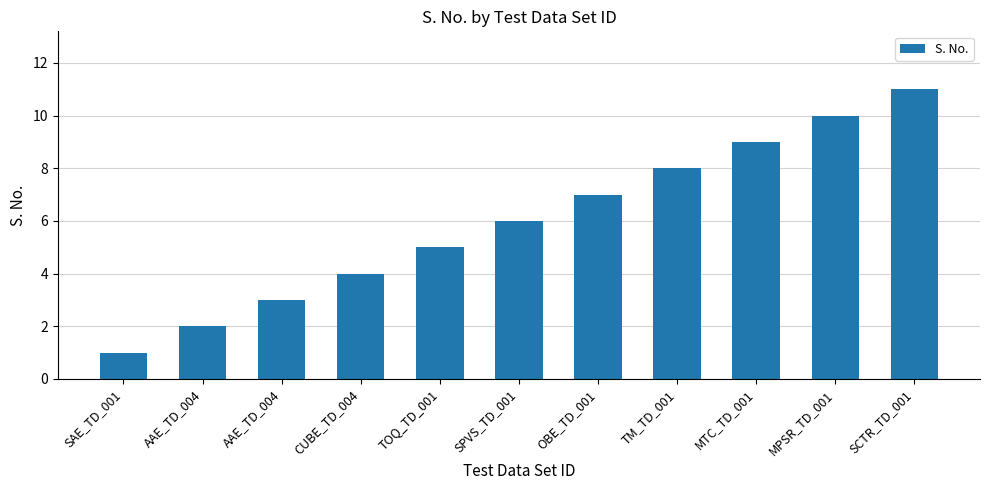

How many series are shown in this chart?

1